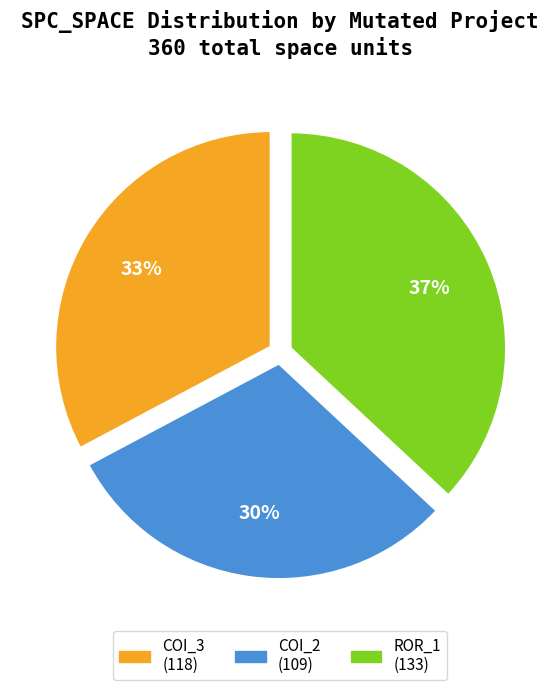

To the nearest percent, what is the difference between the largest and smallest slice percentages?

7%